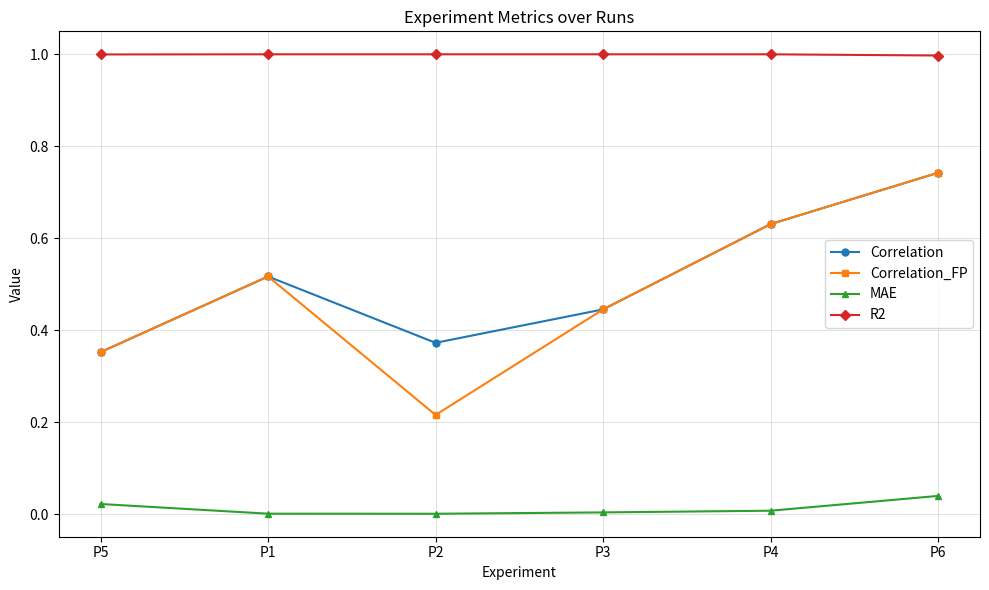

What is the difference between the highest and lowest values at P3?

1.0